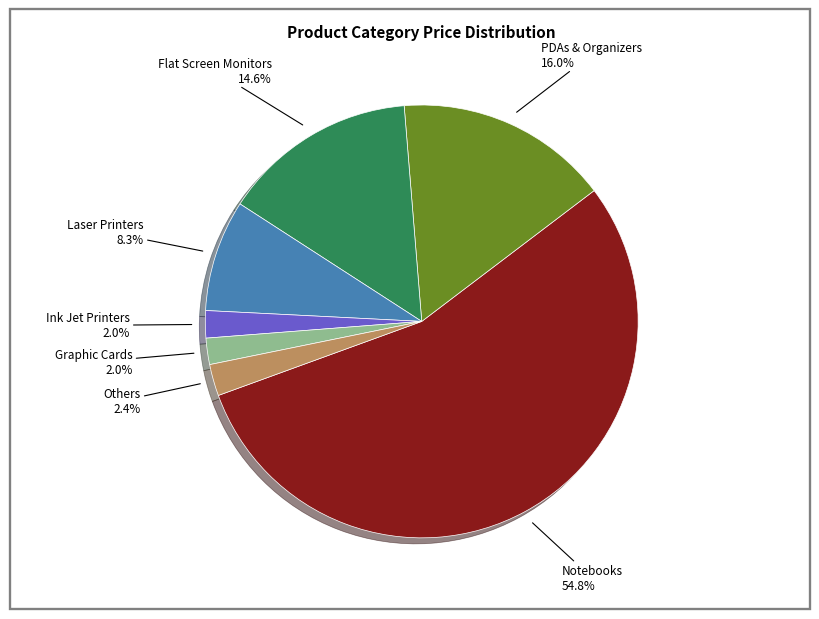

To the nearest percent, what is the average slice percentage?

14%